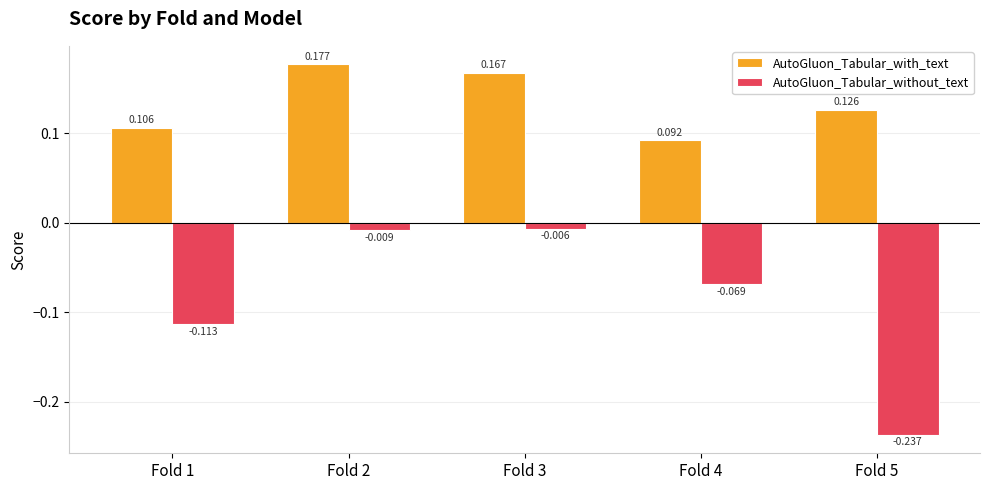

List the labels in order of AutoGluon_Tabular_without_text value, largest first.

Fold 3, Fold 2, Fold 4, Fold 1, Fold 5